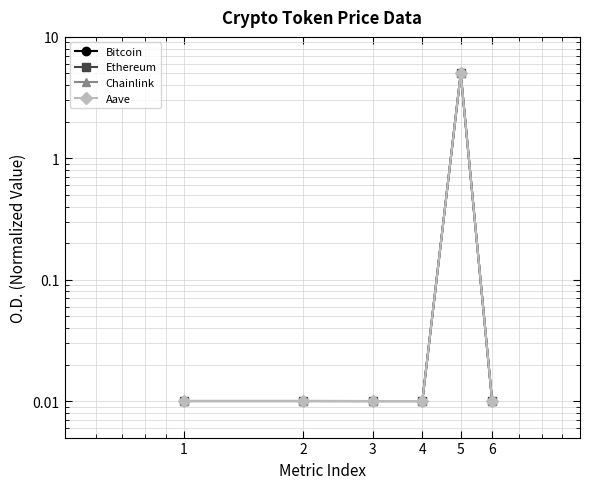

What are all the series names shown in the legend?

Bitcoin, Ethereum, Chainlink, Aave